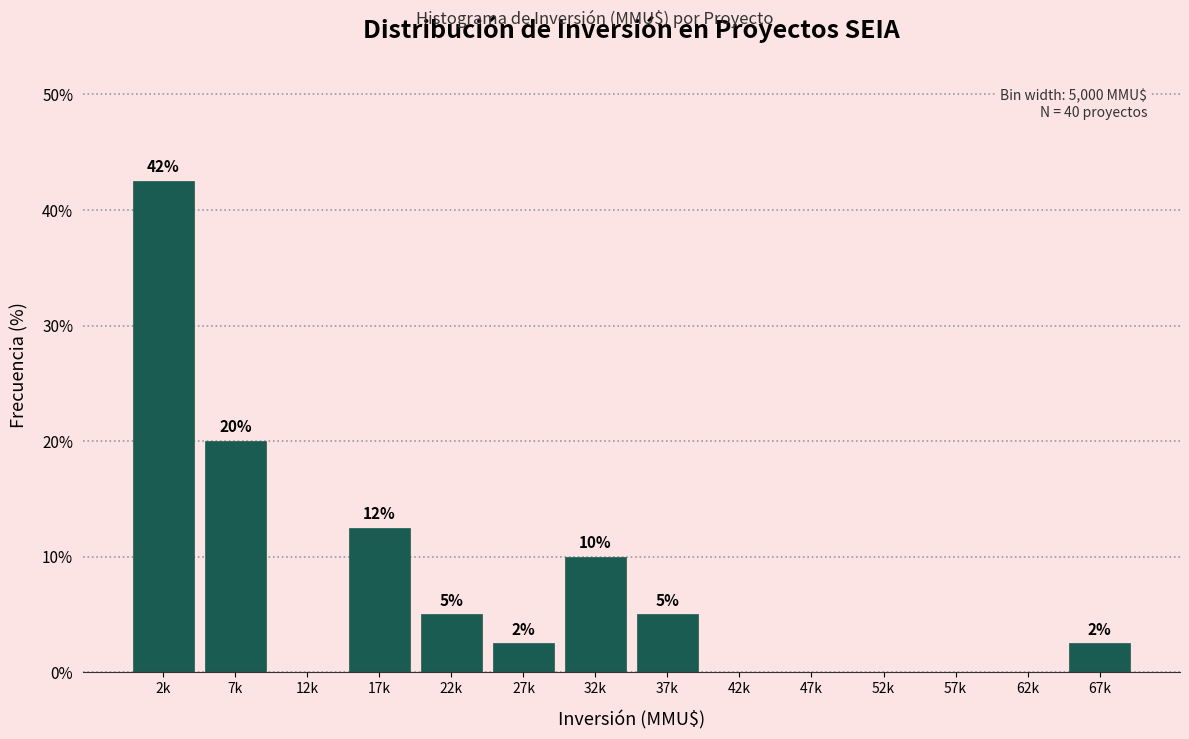

Where is the data nearest to the value 21?

7k